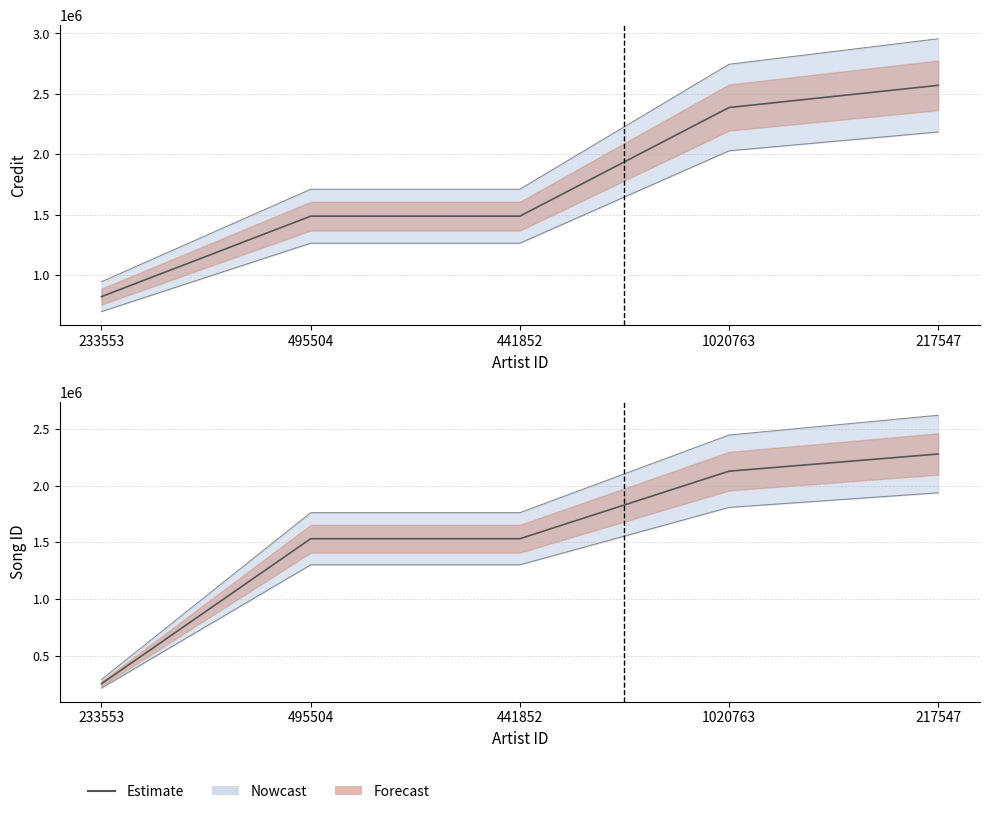

Reading left to right, extract all data points from this chart.

253360	1532449	1532449	2128398	2279867